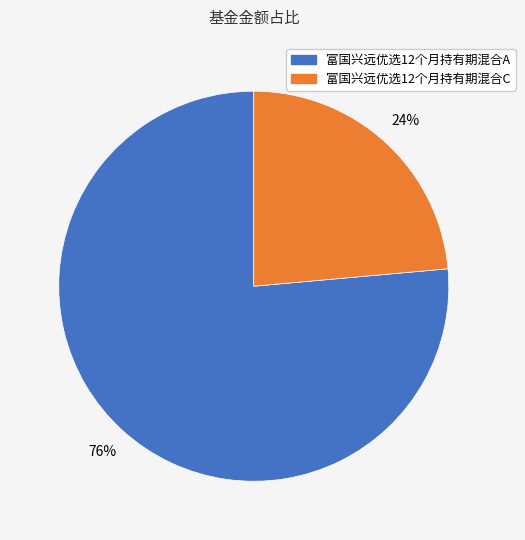

Rank the categories by value from lowest to highest.

富国兴远优选12个月持有期混合C, 富国兴远优选12个月持有期混合A